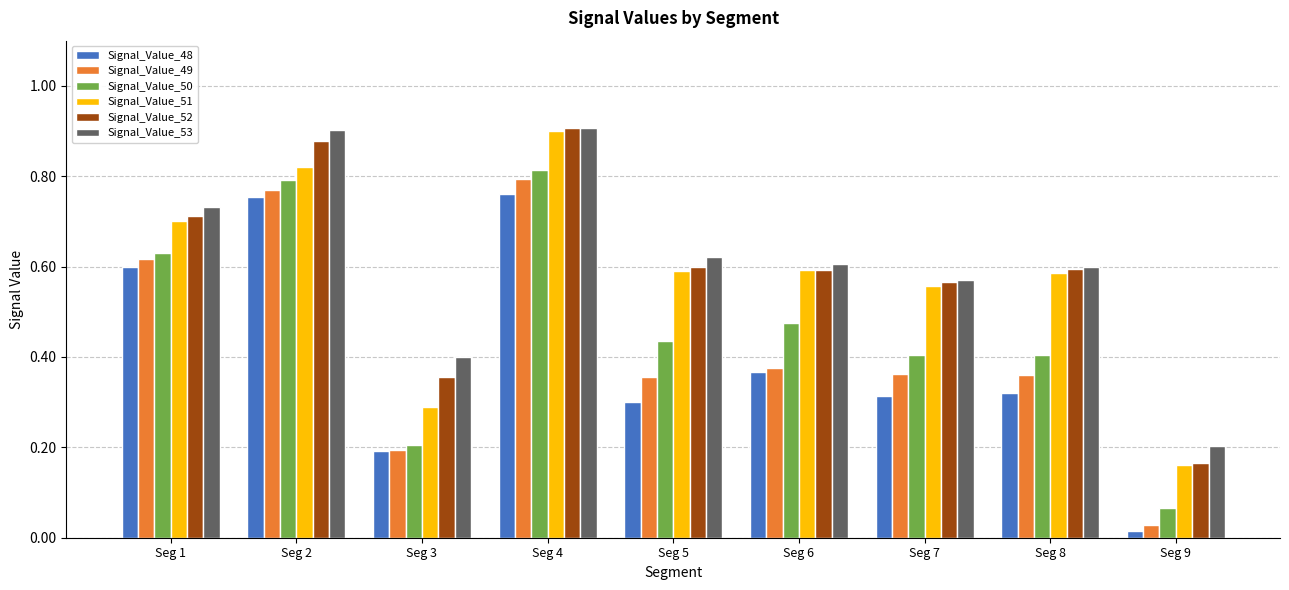

The Signal_Value_49 series shows 0.1 at Seg 3. True or false?

False